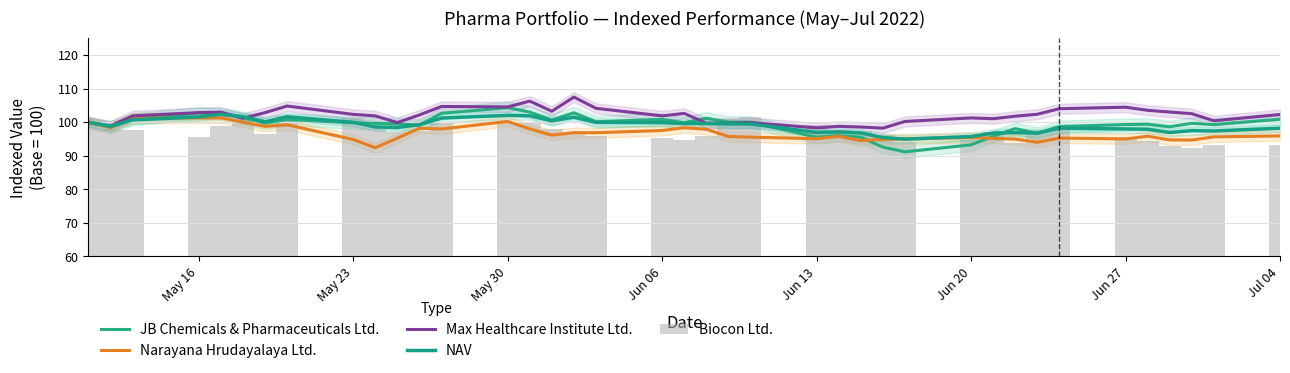

Which series has the largest total across all categories?

Max Healthcare Institute Ltd.